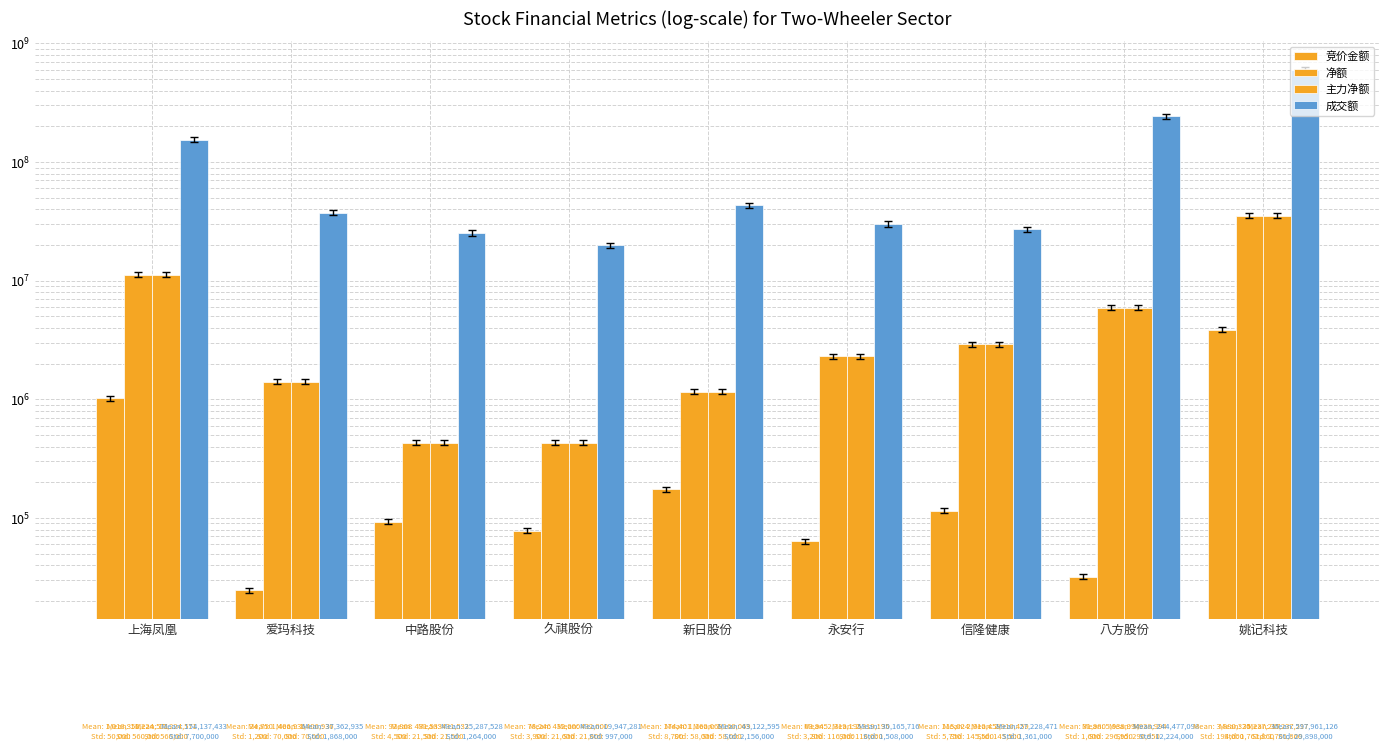

Is it true that 成交额 equals 53222058 at 永安行?

False